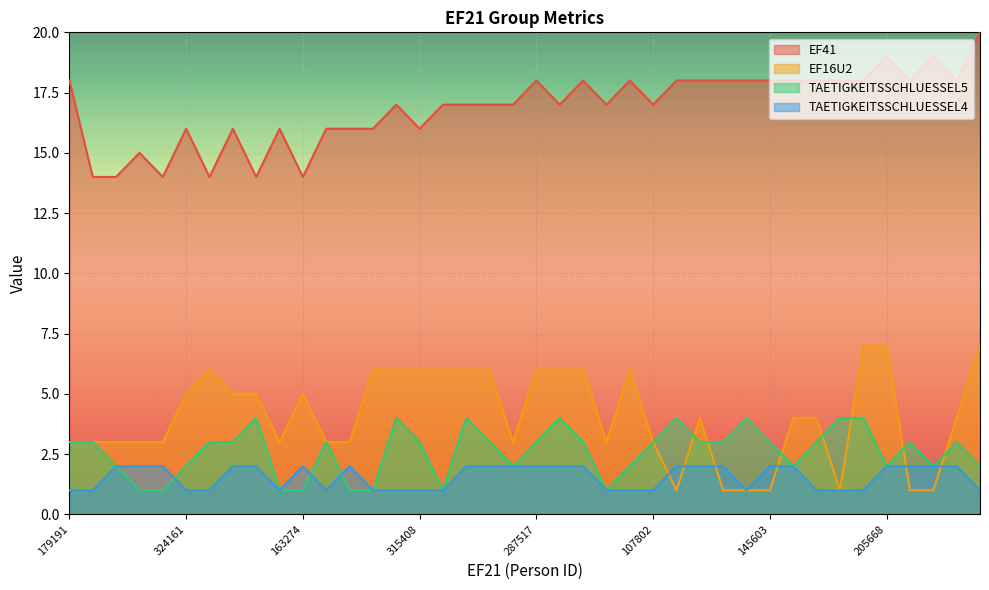

True or false: TAETIGKEITSSCHLUESSEL5 and EF16U2 cross at least once.

True